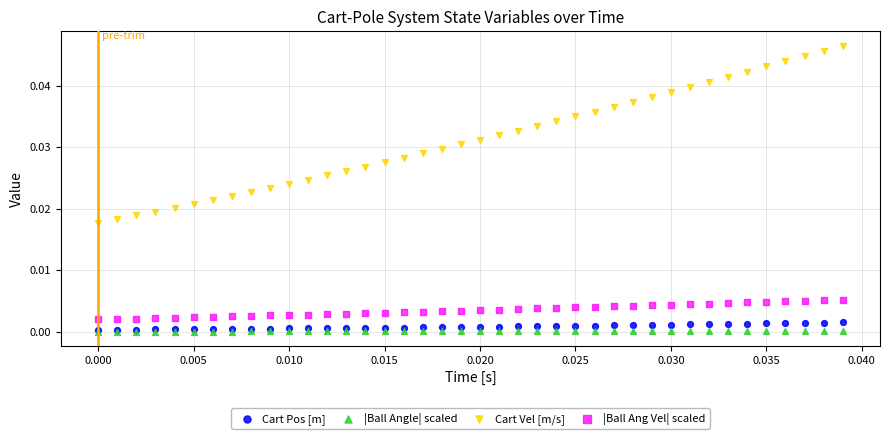

Which series has the largest Y range (max minus min)?

Cart Vel [m/s]